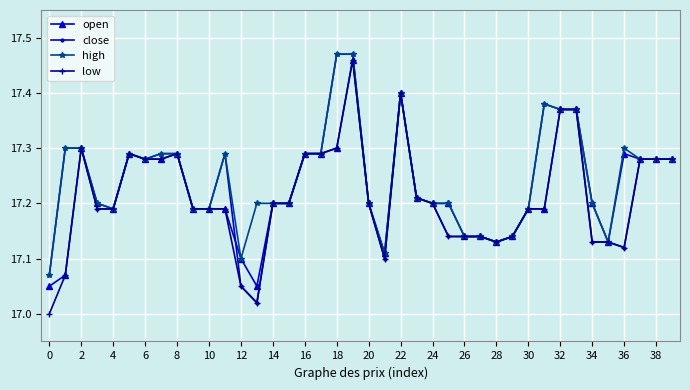

True or false: low has more than 1 interior local peaks.

True